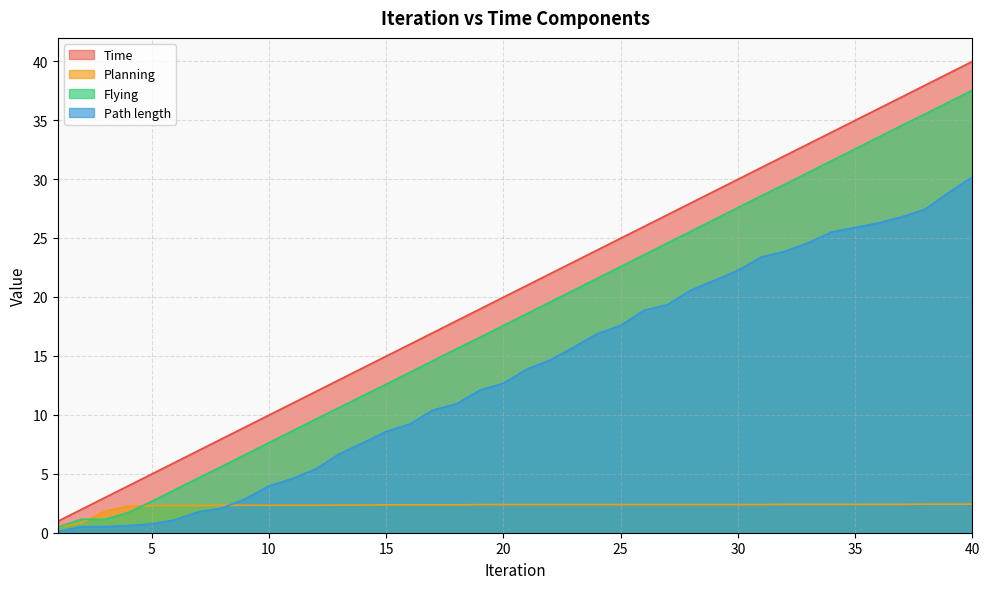

True or false: Time and Path length cross at least once.

False